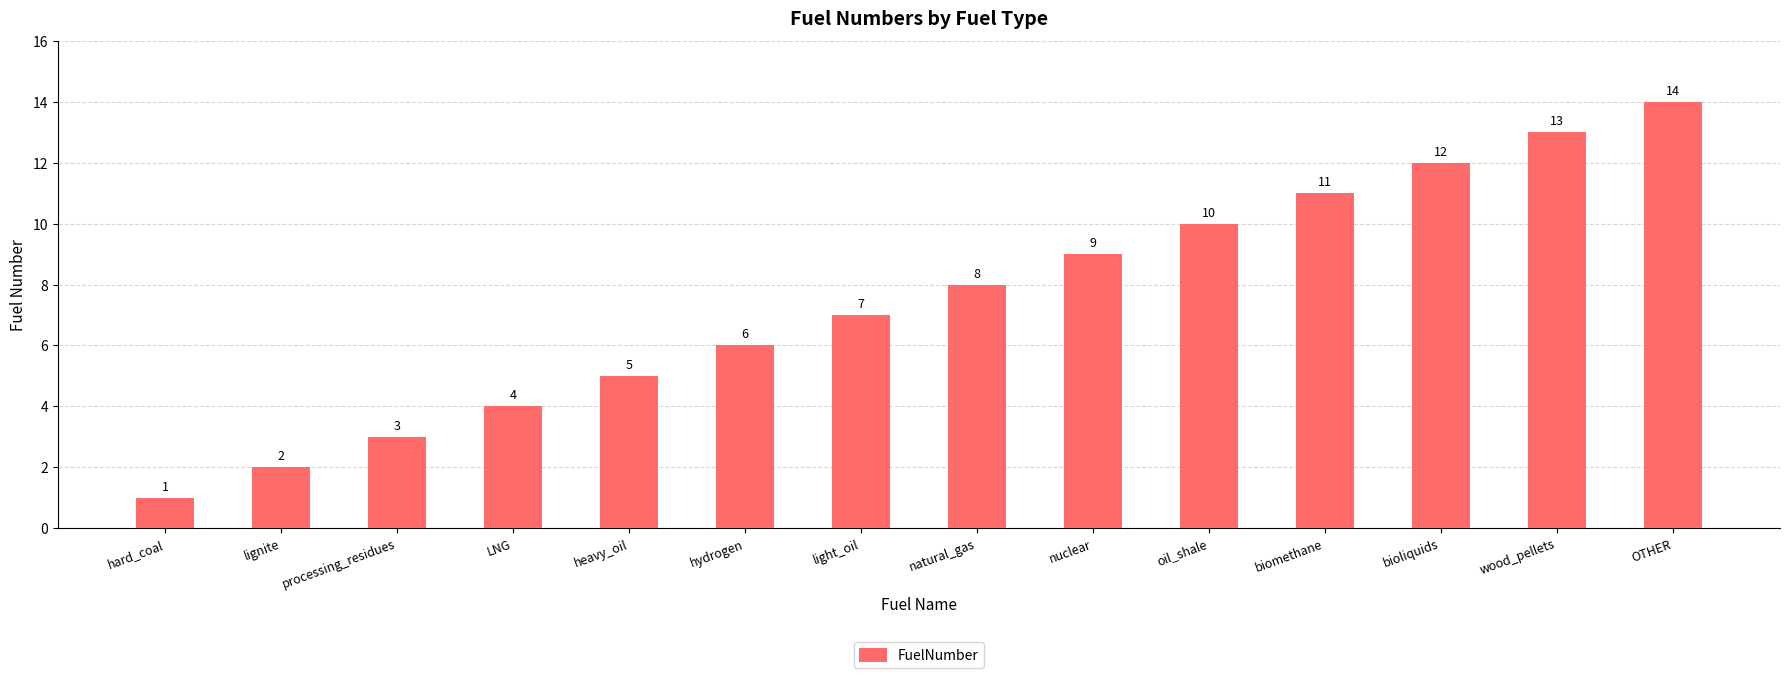

What is the minimum value shown in the chart?

1